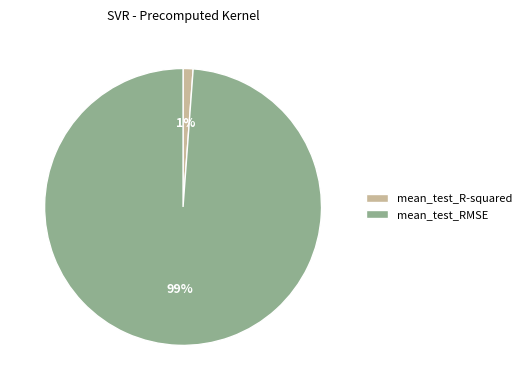

Is it true that mean_test_RMSE is 89% of the pie?

False